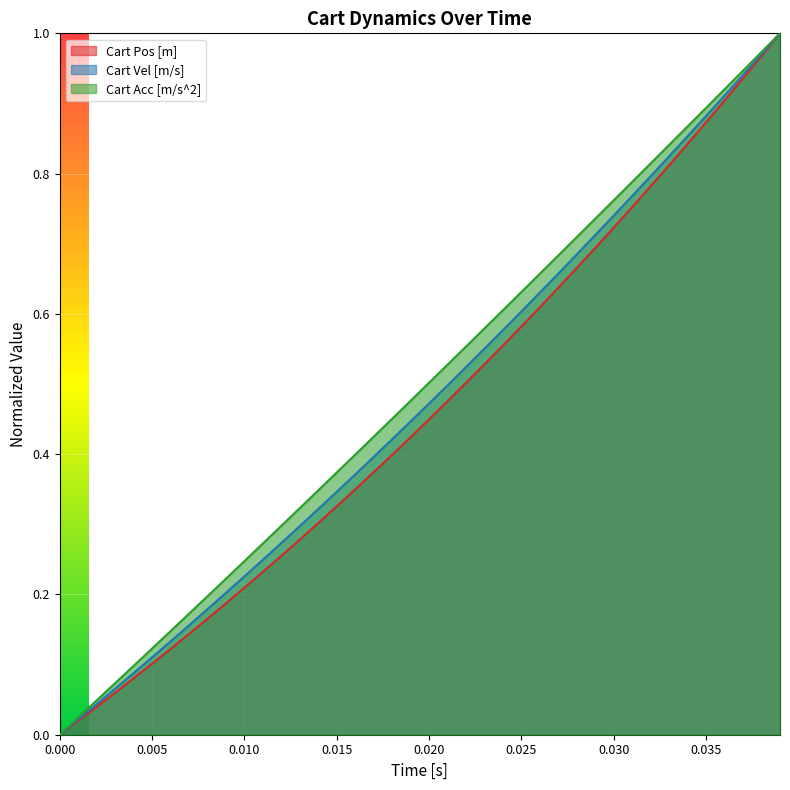

What is the difference between the maximum and minimum values in the Cart Vel [m/s] series?

1.0